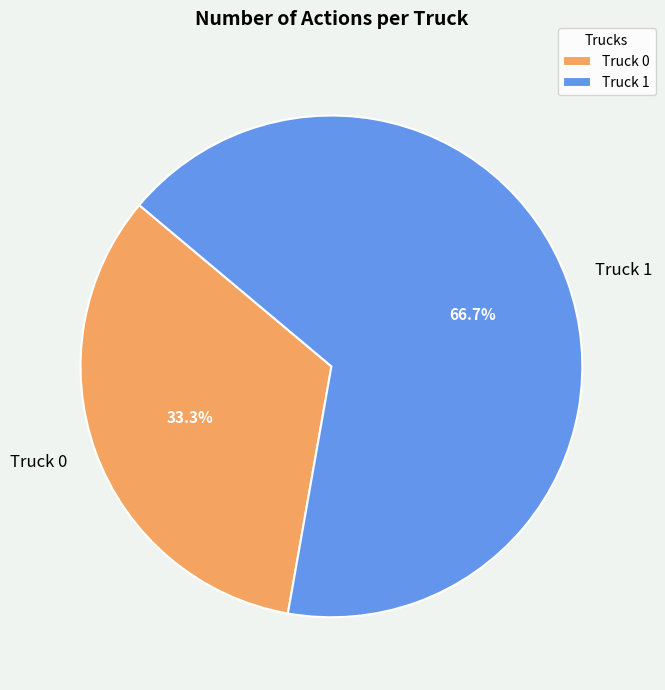

To the nearest percent, what is the combined percentage of Truck 0 and Truck 1?

100%